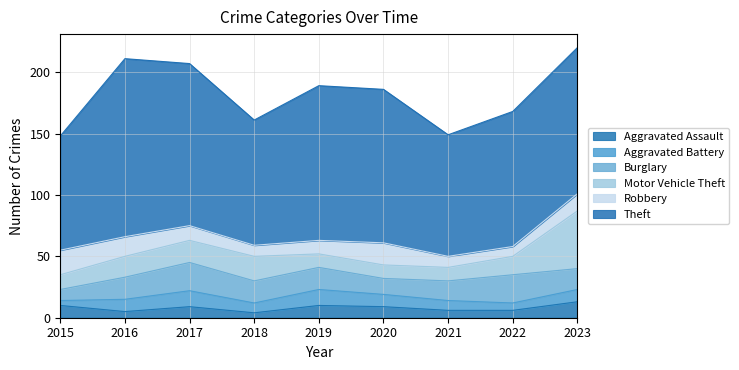

Which label corresponds to the largest value in the chart?

2016